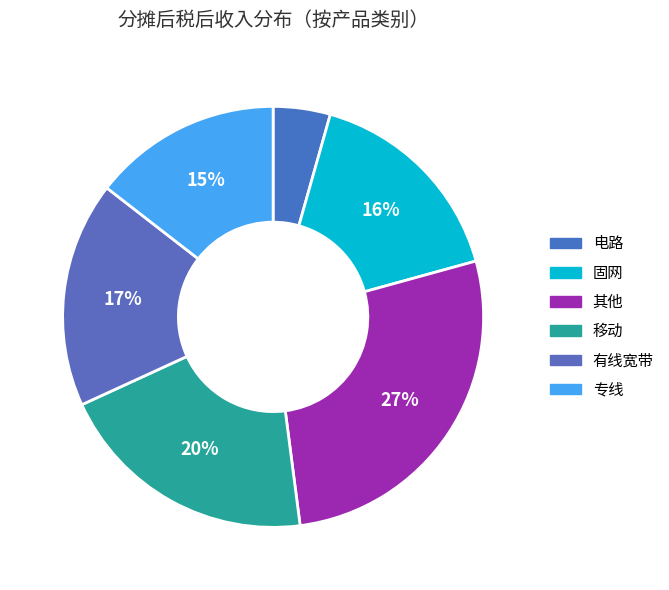

Approximately how many times larger is the value at 电路 compared to 移动?

0.2